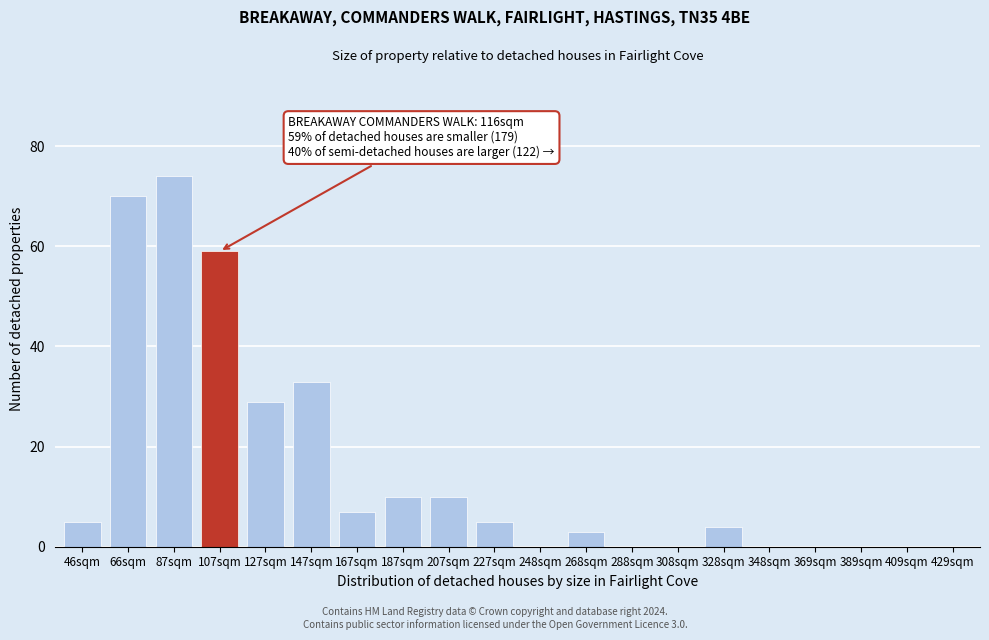

Reading right to left, extract all data points from this chart.

429sqm=0	409sqm=0	389sqm=0	369sqm=0	348sqm=0	328sqm=4	308sqm=0	288sqm=0	268sqm=3	248sqm=0	227sqm=5	207sqm=10	187sqm=10	167sqm=7	147sqm=33	127sqm=29	107sqm=59	87sqm=74	66sqm=70	46sqm=5